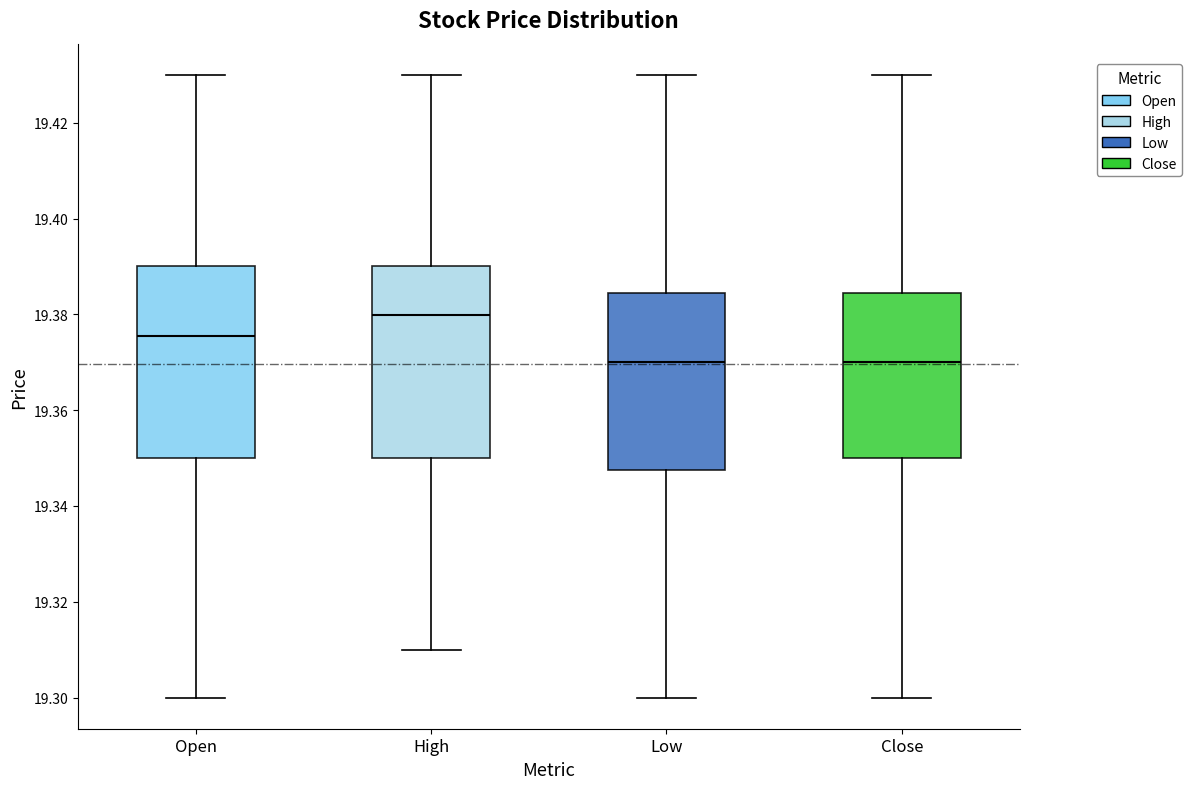

Where does the lower whisker of the box for Open end on the y-axis? The values are not printed on the chart, so give them approximately, as read against the axis.

19.300